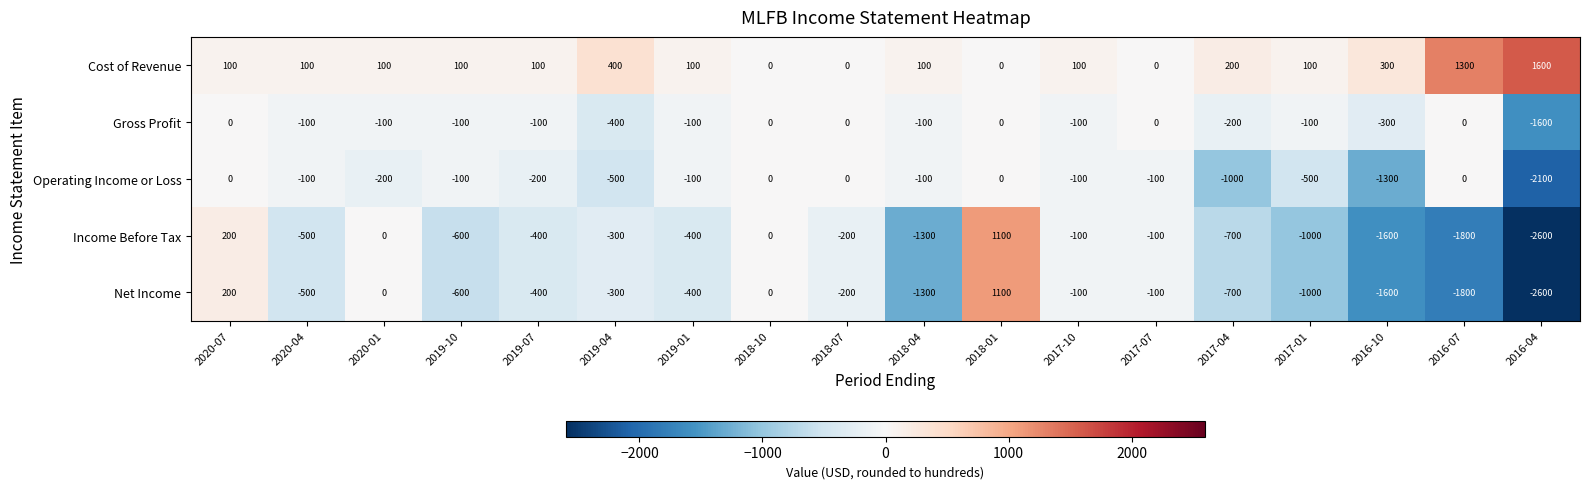

Where does the Net Income series first go above -400?

2020-07